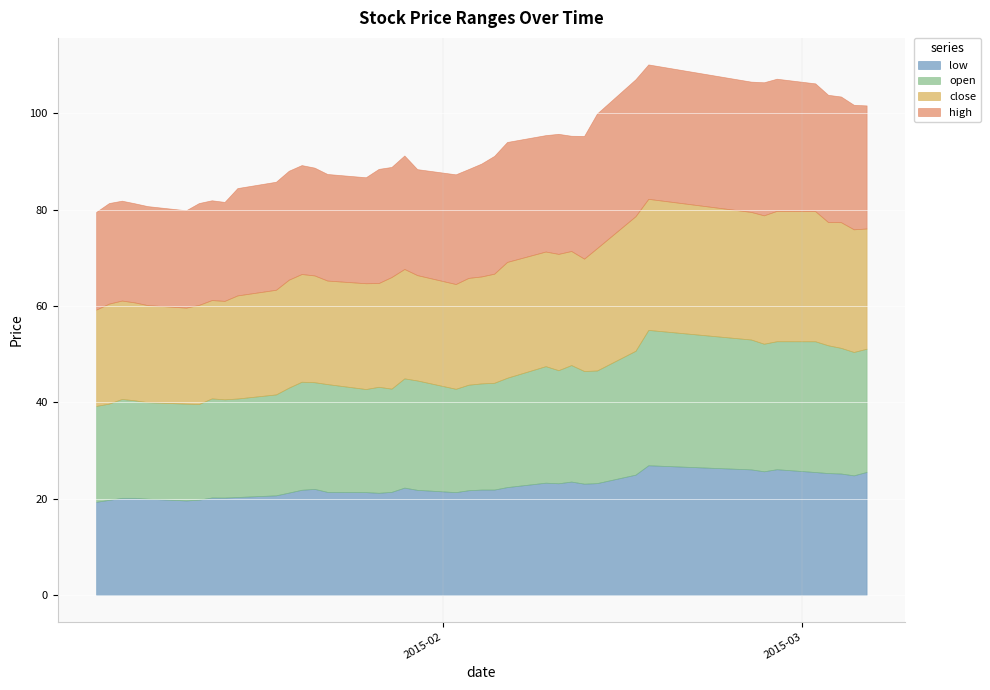

Where does the open series first go above 22?

2015-01-21